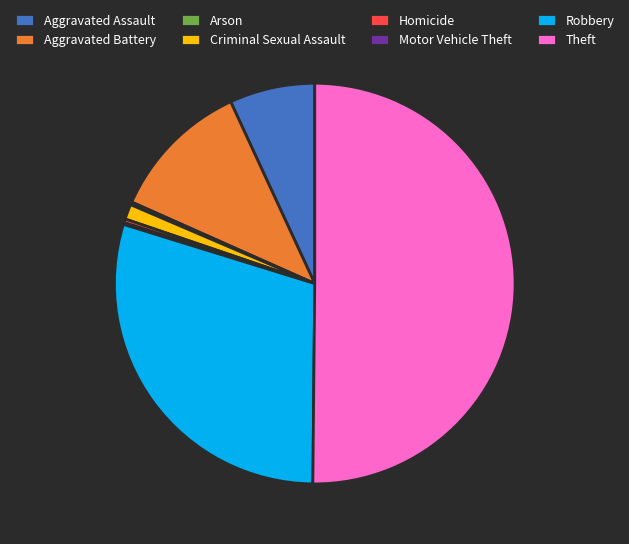

Which slice is the largest?

Theft